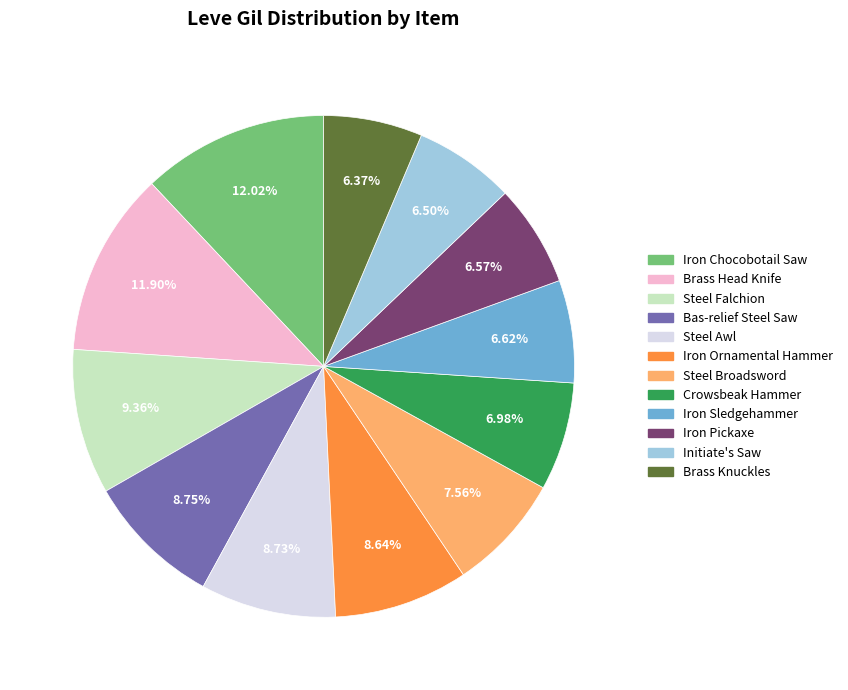

Does any single category account for the majority?

No